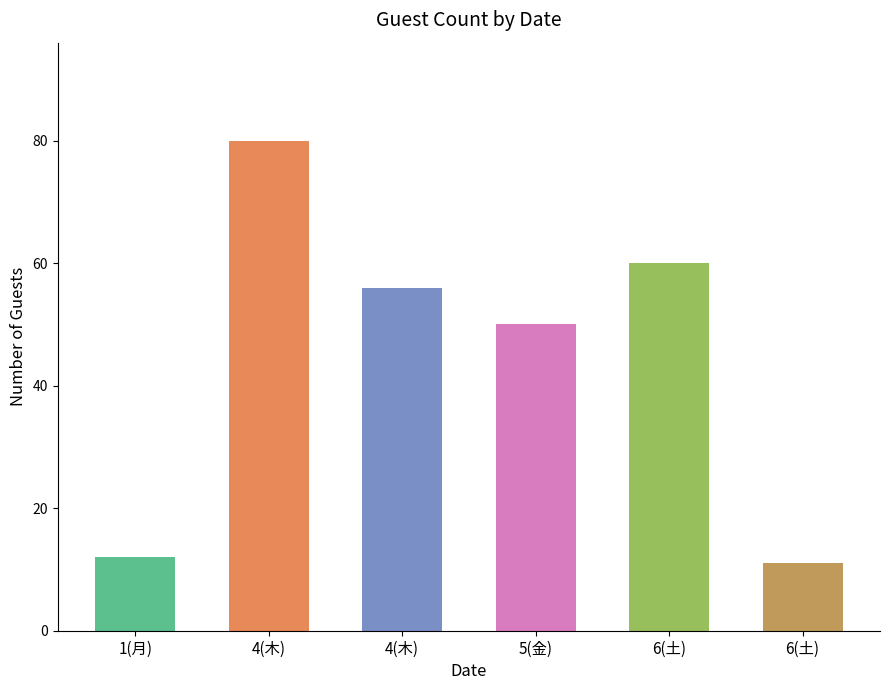

Approximately how many times larger is the value at 1(月) compared to 6(土)?

1.1